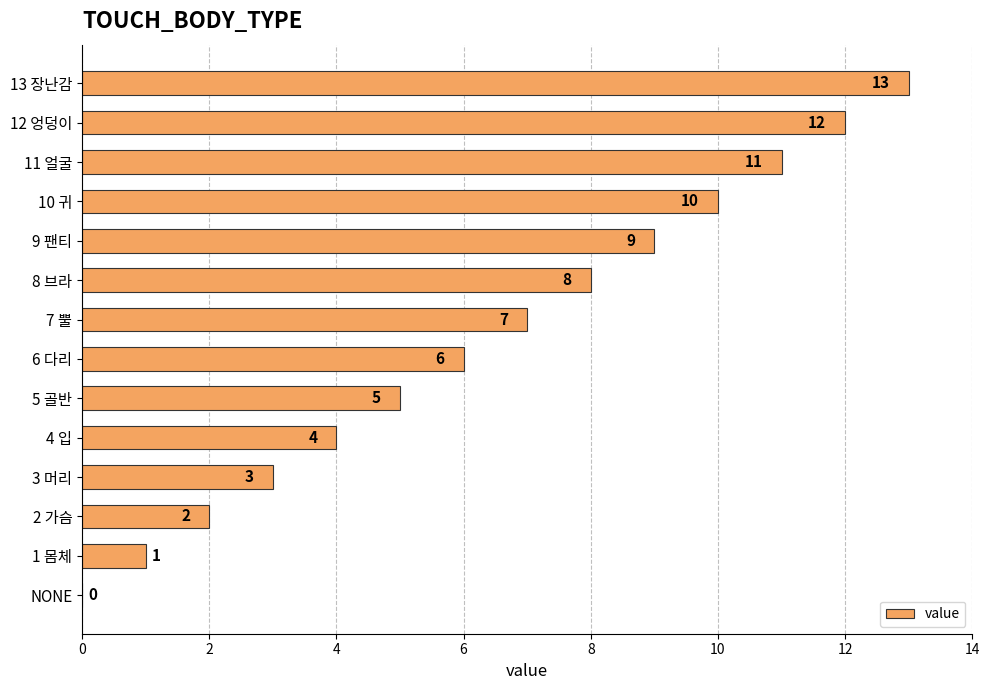

Which has a higher value, 1 몸체 or 8 브라?

8 브라